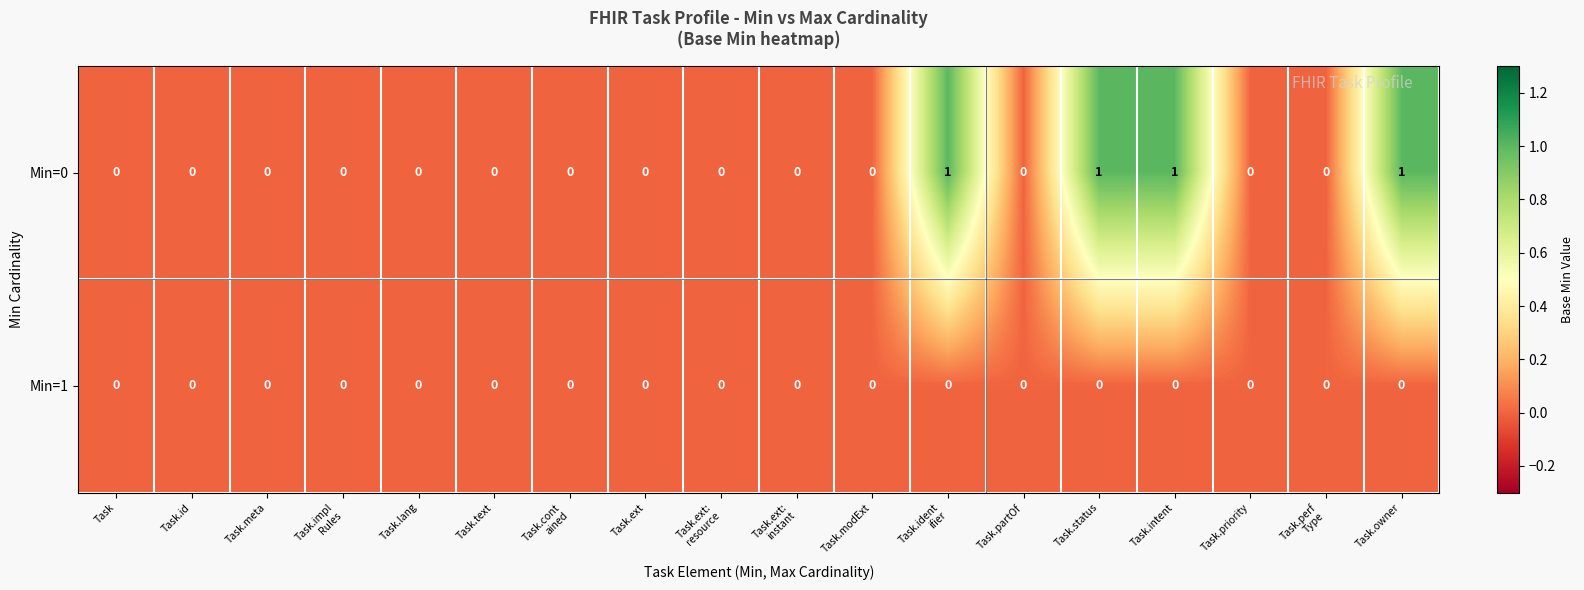

Is the value of Min=0 at Task.intent greater than the value of Min=1 at Task.lang?

Yes